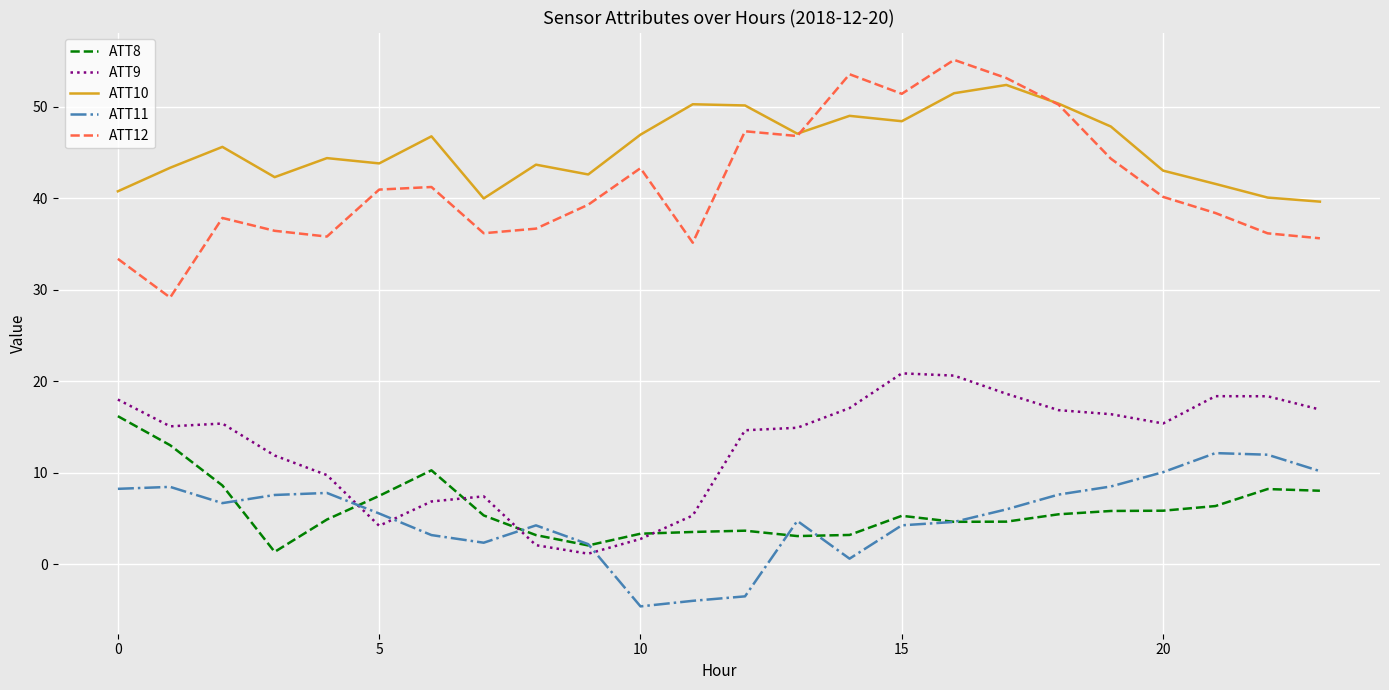

Which series has the largest total across all categories?

ATT10